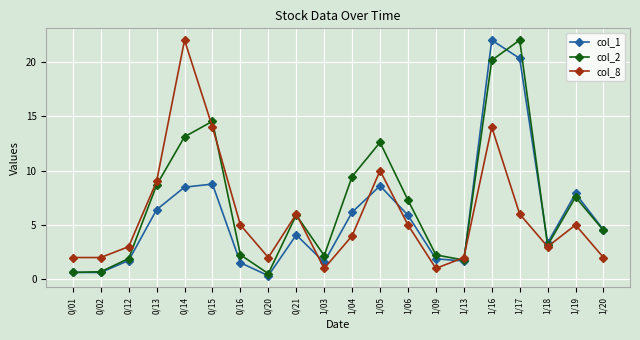

What is the difference between the maximum and minimum values in the col_1 series?

21.7